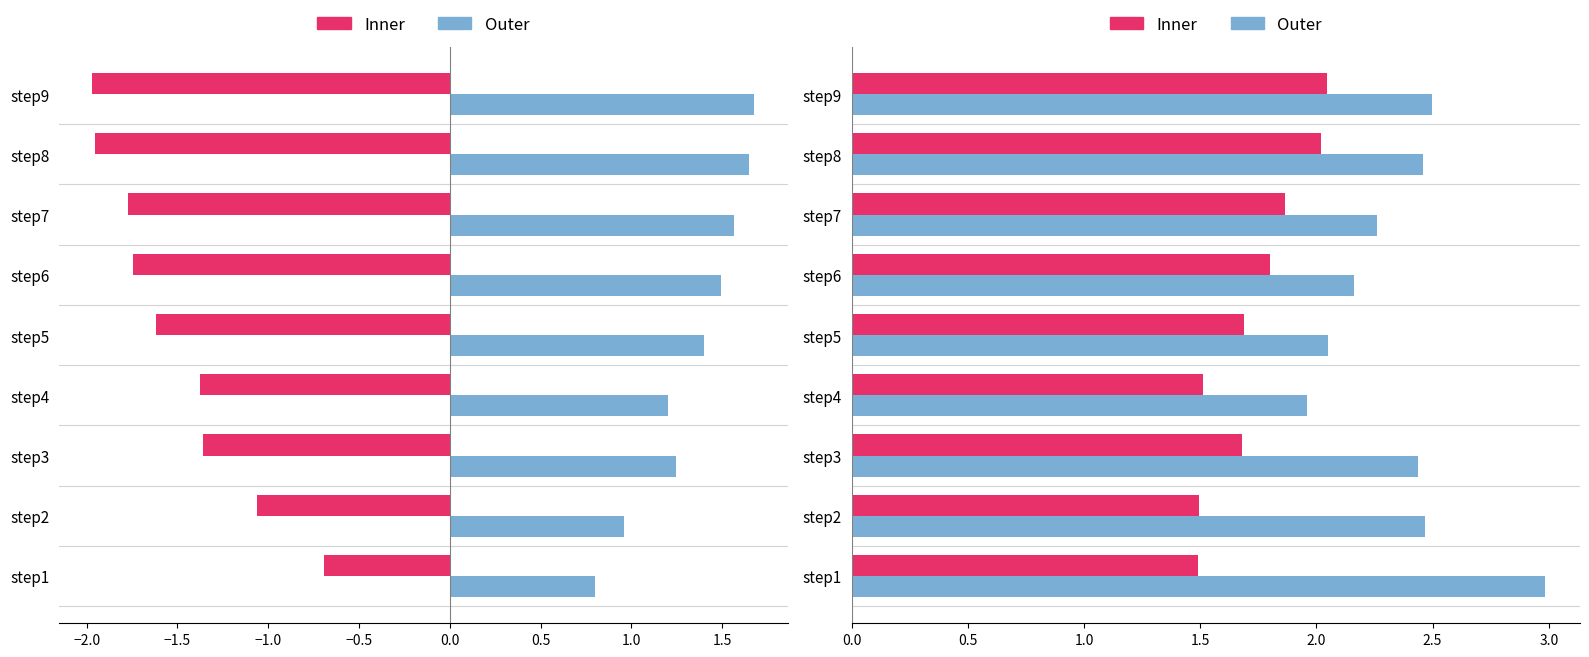

What is the spread (max minus min) of values at step6?

3.9